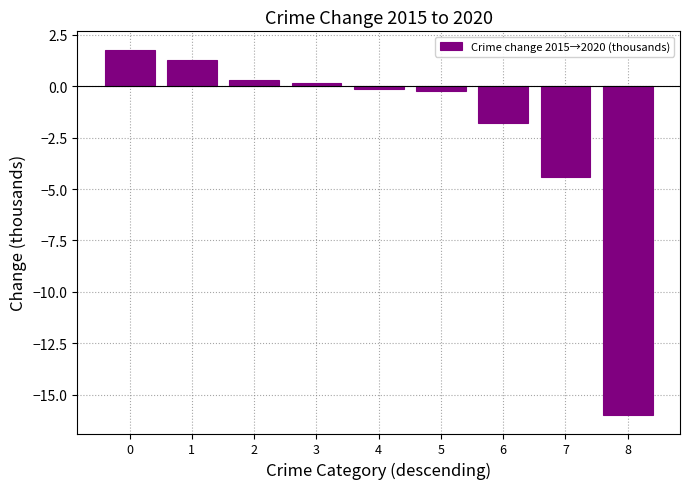

What is the value of the 1st bar from the left?

1.8